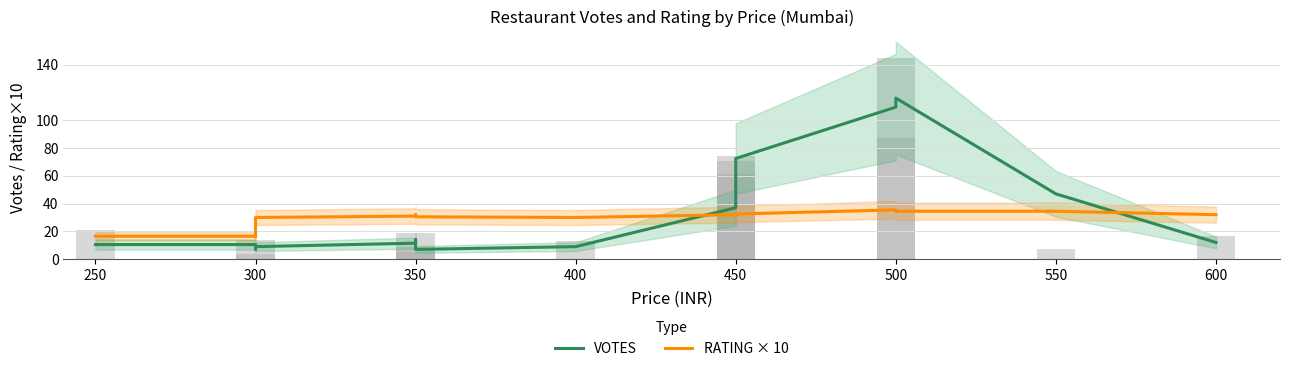

Is it true that RATING × 10 equals 14.6 at 500?

False